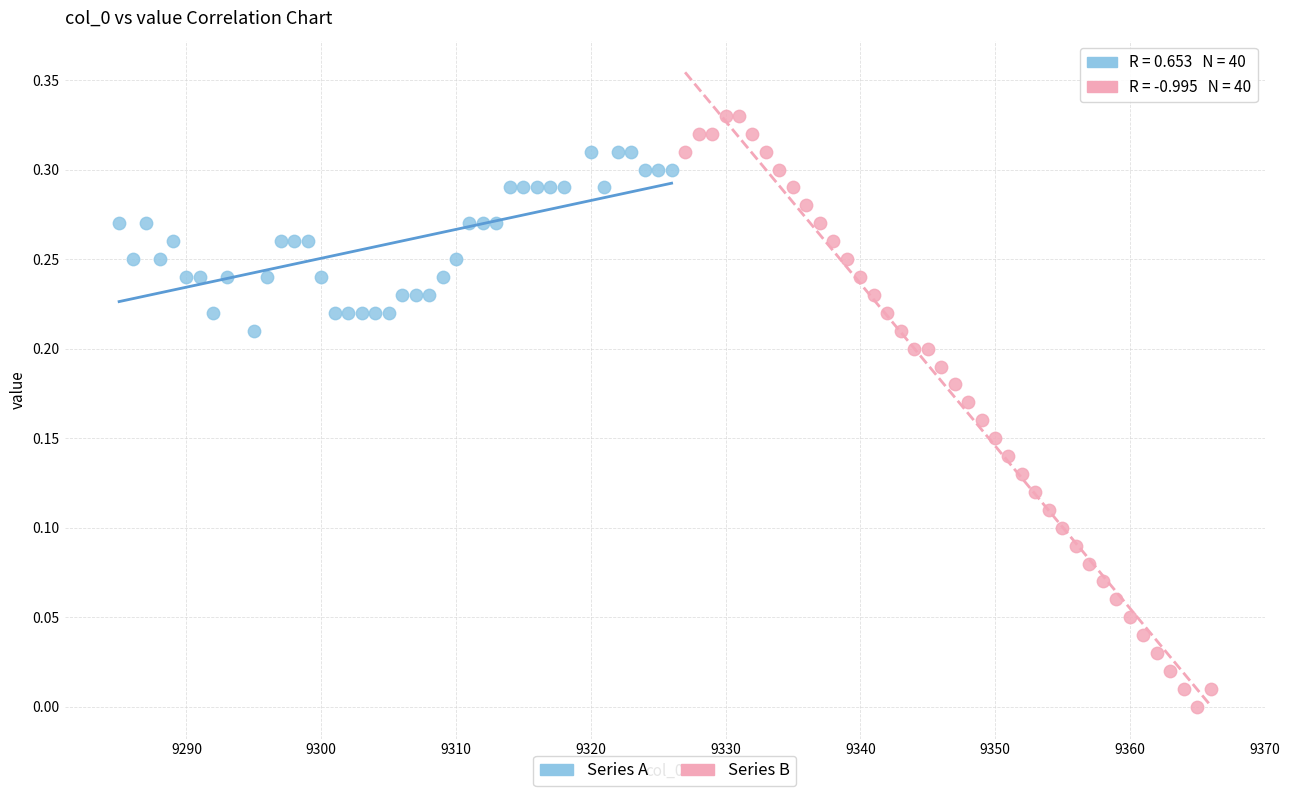

Which series has the widest spread of Y values?

Series B